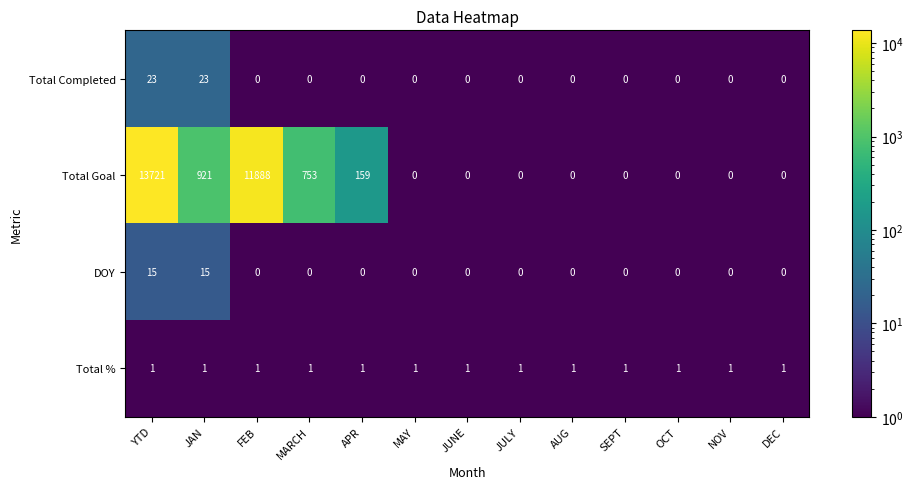

The Total Goal series shows -5353 at NOV. True or false?

False